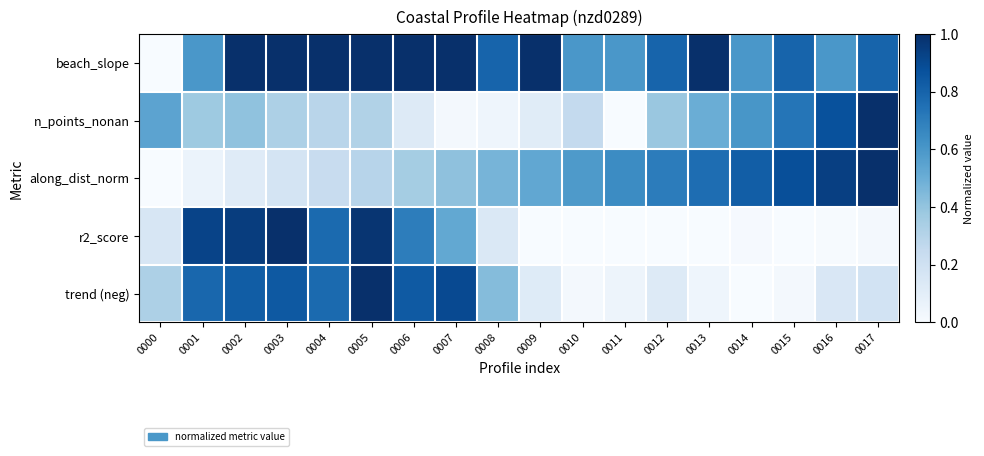

At how many categories does at least one series exceed 0?

18